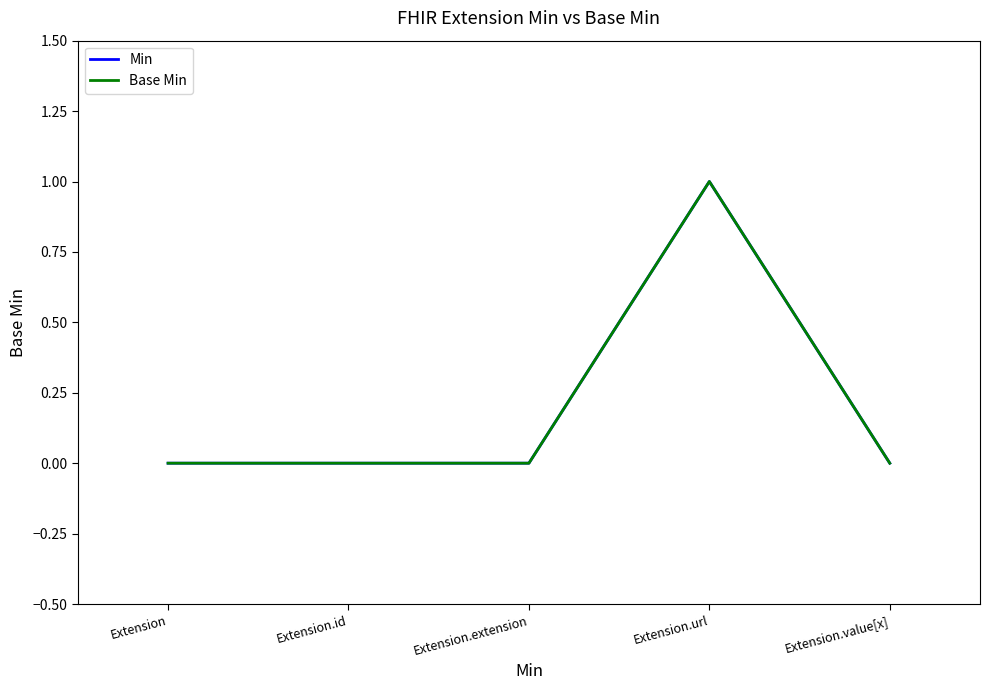

The value of Min at Extension.value[x] is 0. True or false?

True